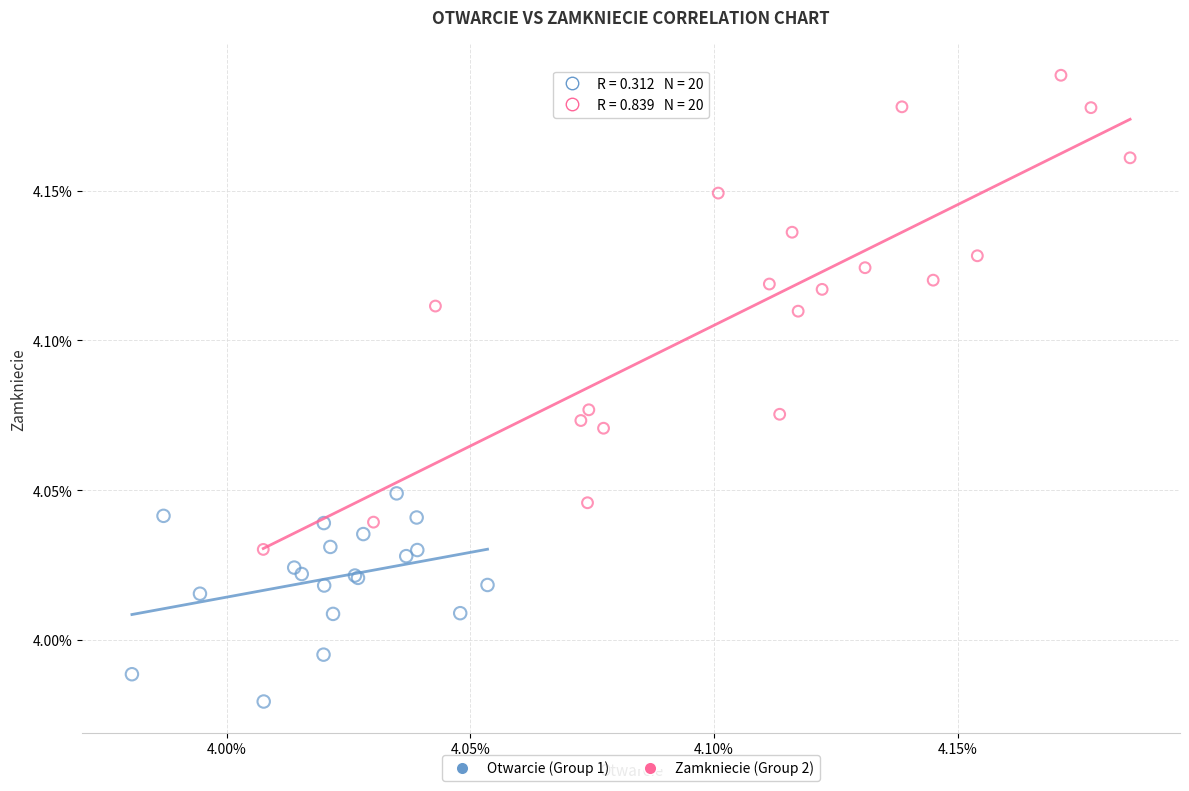

What are all the series names shown in the legend?

Otwarcie (Group 1), Zamkniecie (Group 2)